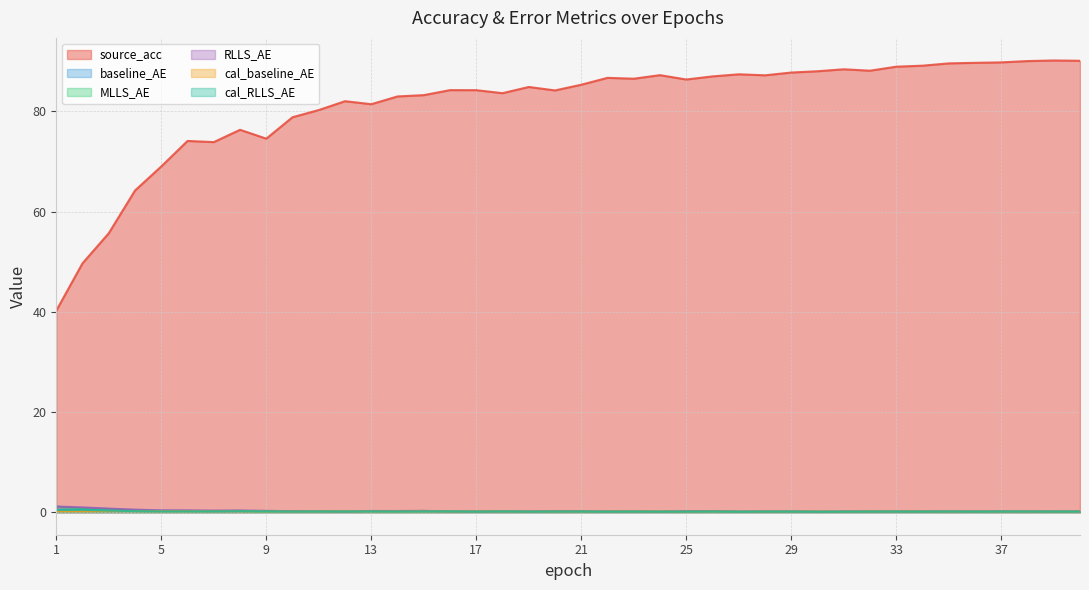

Which category has the lowest value across all series?

30